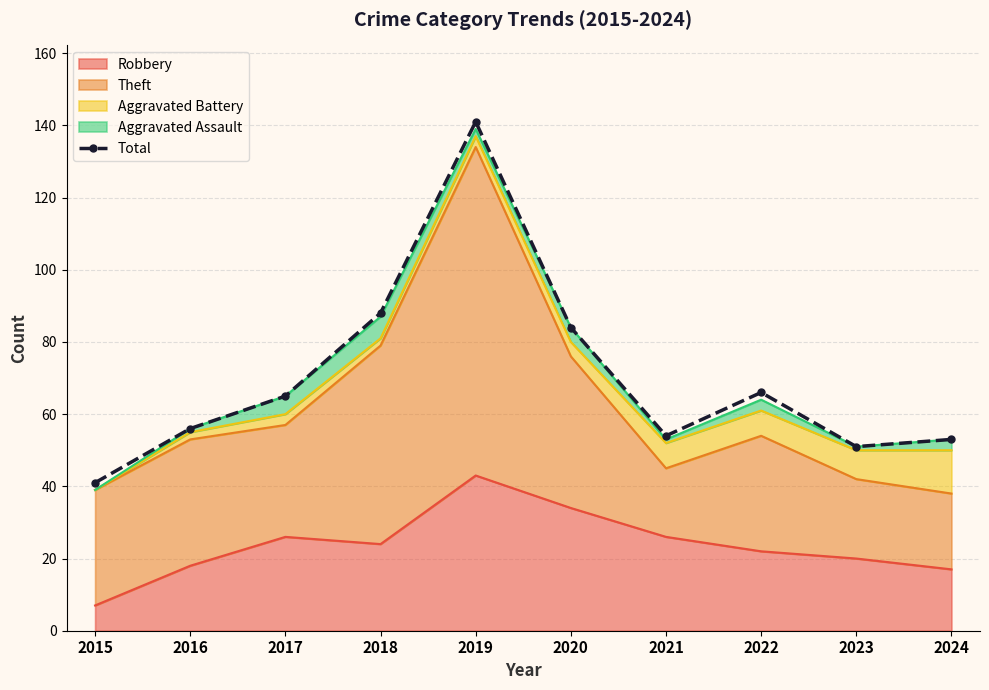

Rank the categories by value from highest to lowest.

2019, 2018, 2020, 2022, 2017, 2016, 2021, 2024, 2023, 2015